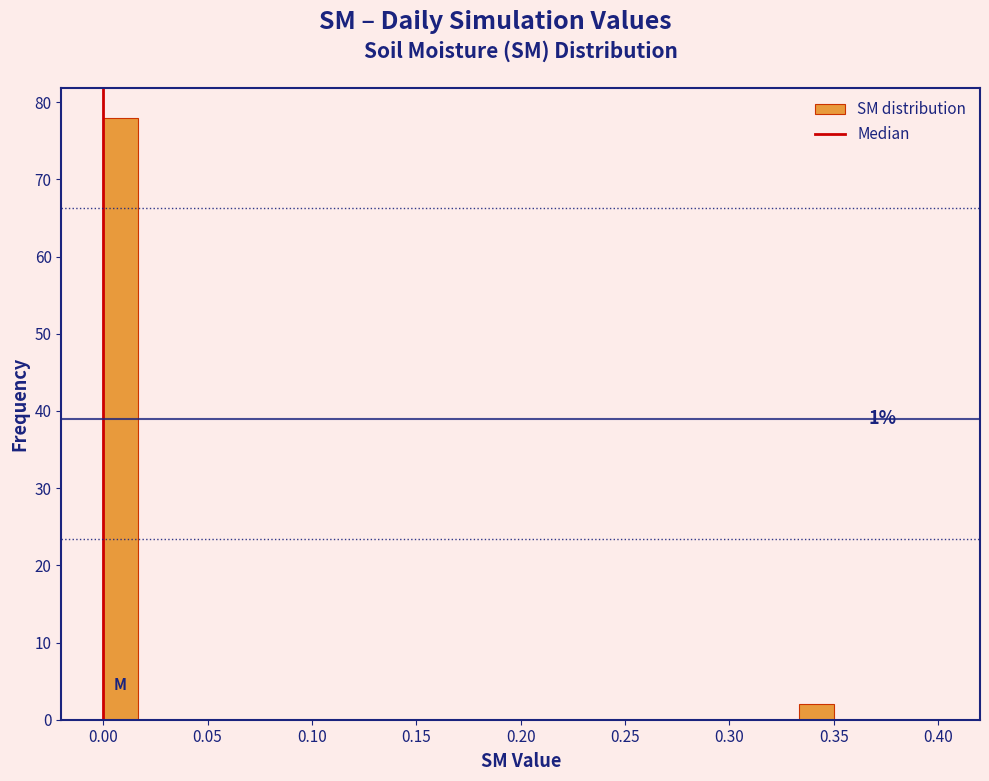

Read against the x-axis, roughly where is the centre of the tallest bar?

0.010